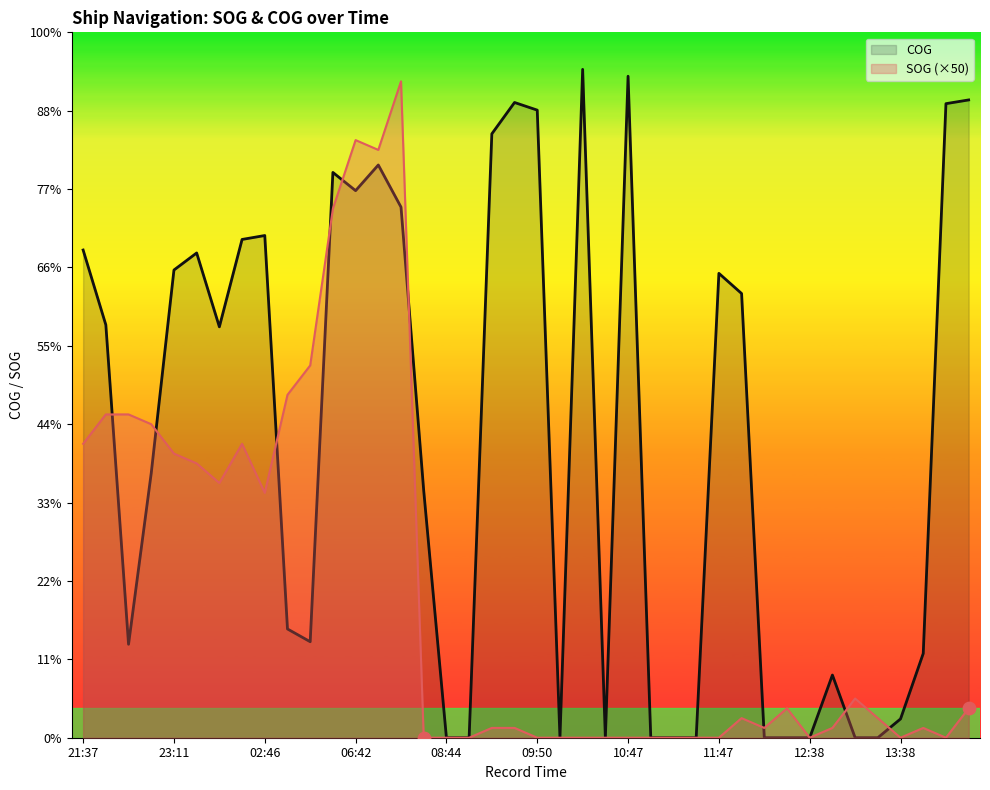

What are all the series names shown in the legend?

COG, SOG (×50)